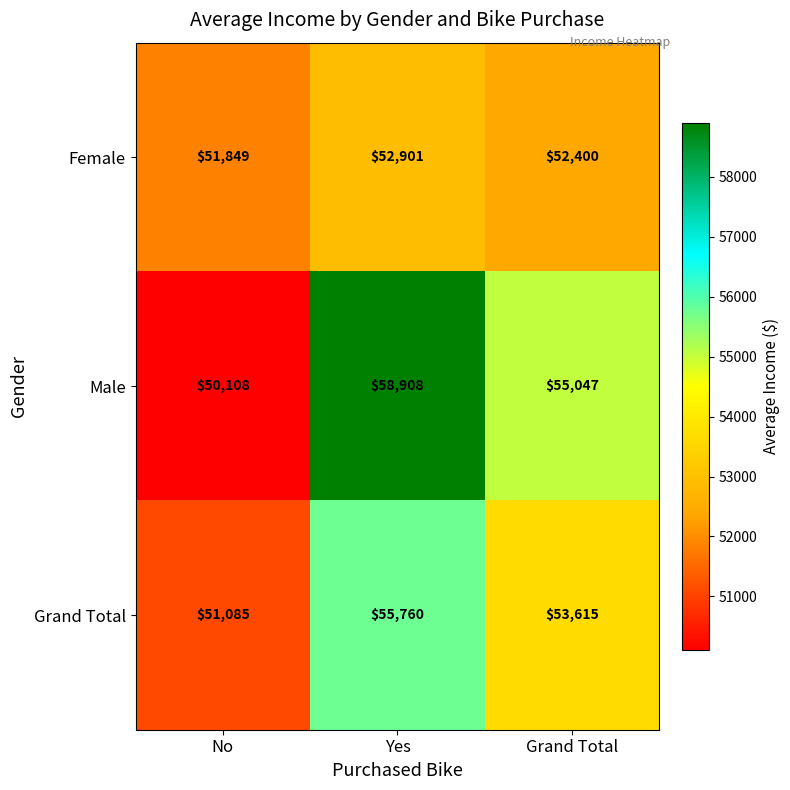

What is the minimum value shown in the chart?

50108